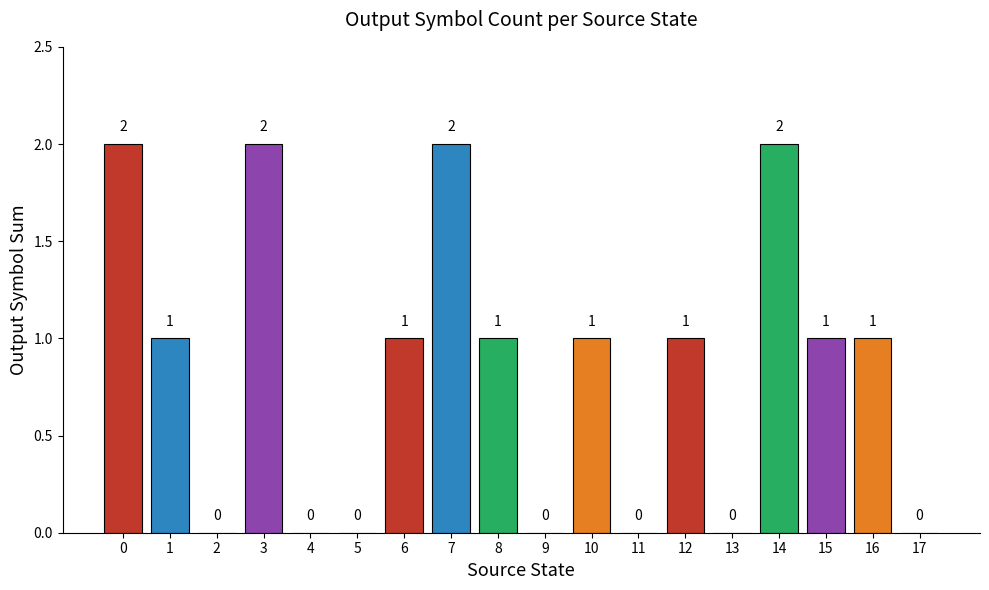

What is the sum of all values?

15